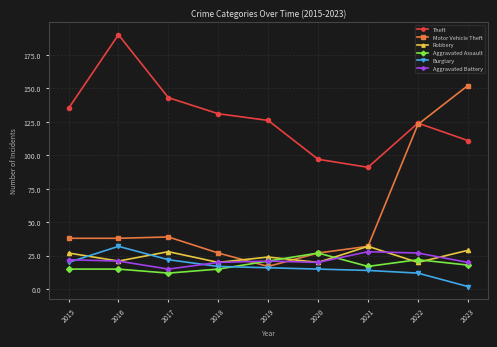

What is the sum of the Robbery values at 2018 and 2019?

44